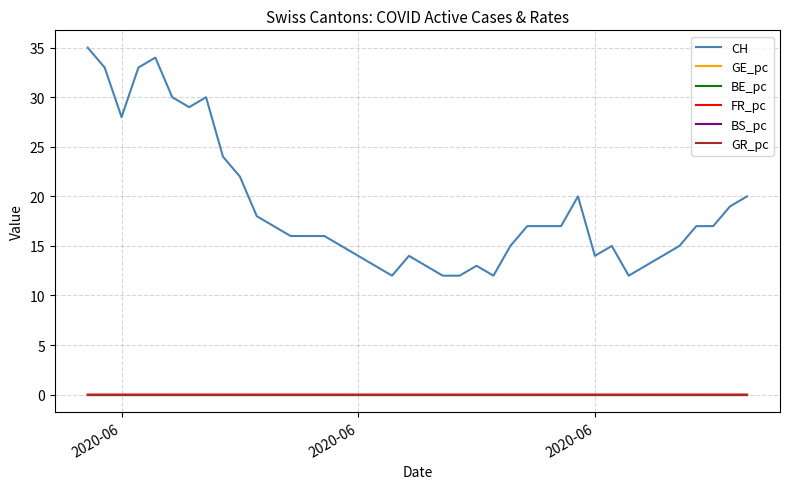

Does the chart have visible grid lines?

Yes